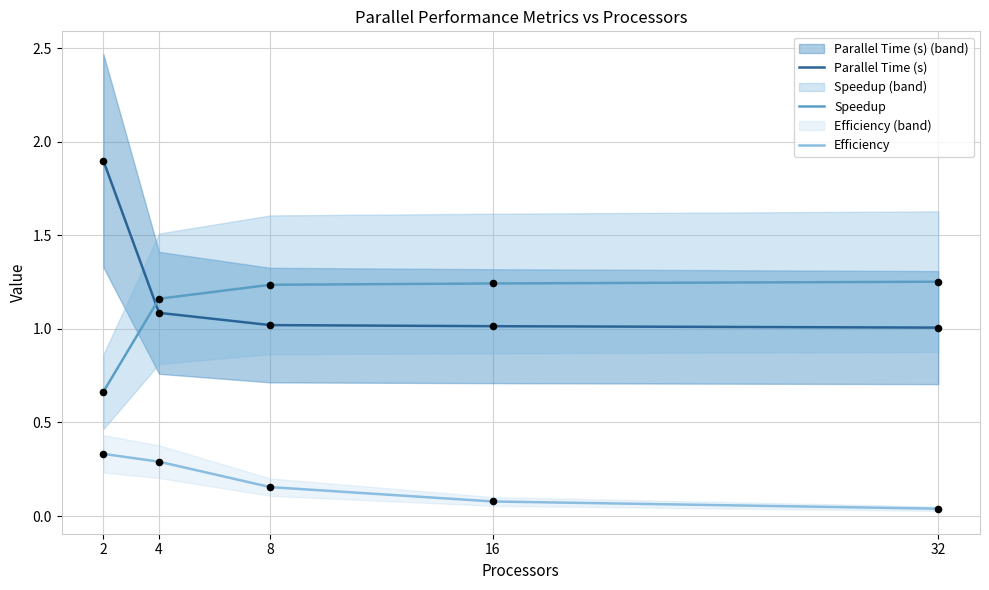

At how many categories does at least one series exceed 0?

5